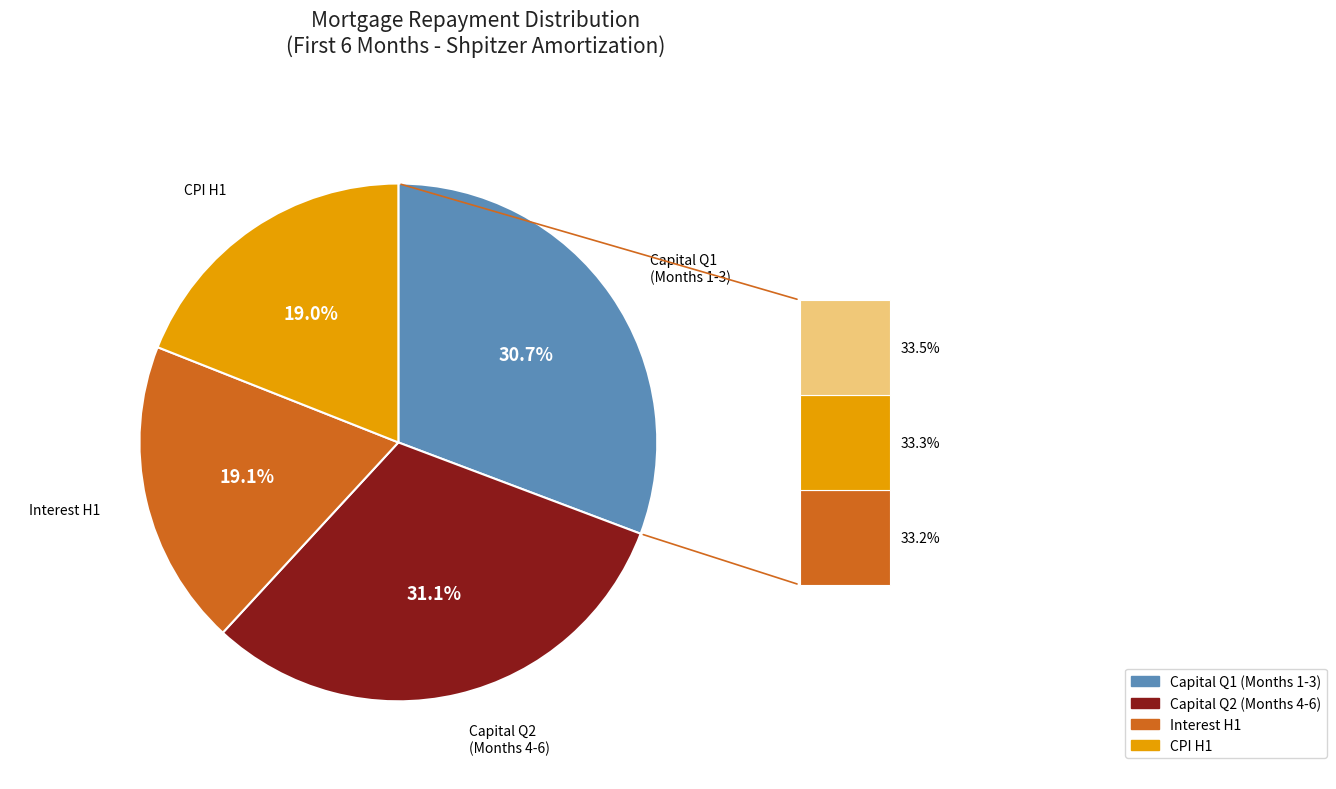

Is there a majority slice in this chart?

No